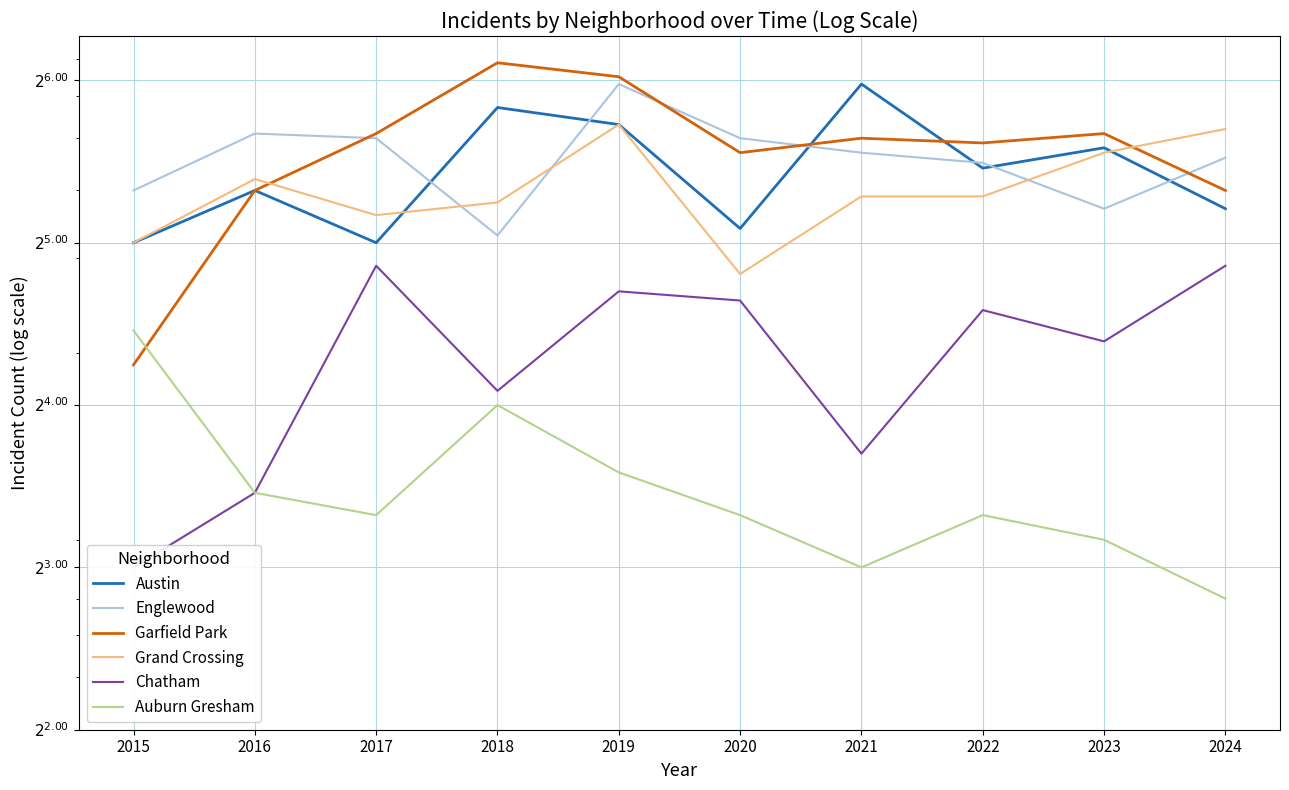

Is this an area chart (filled region under the line)?

No